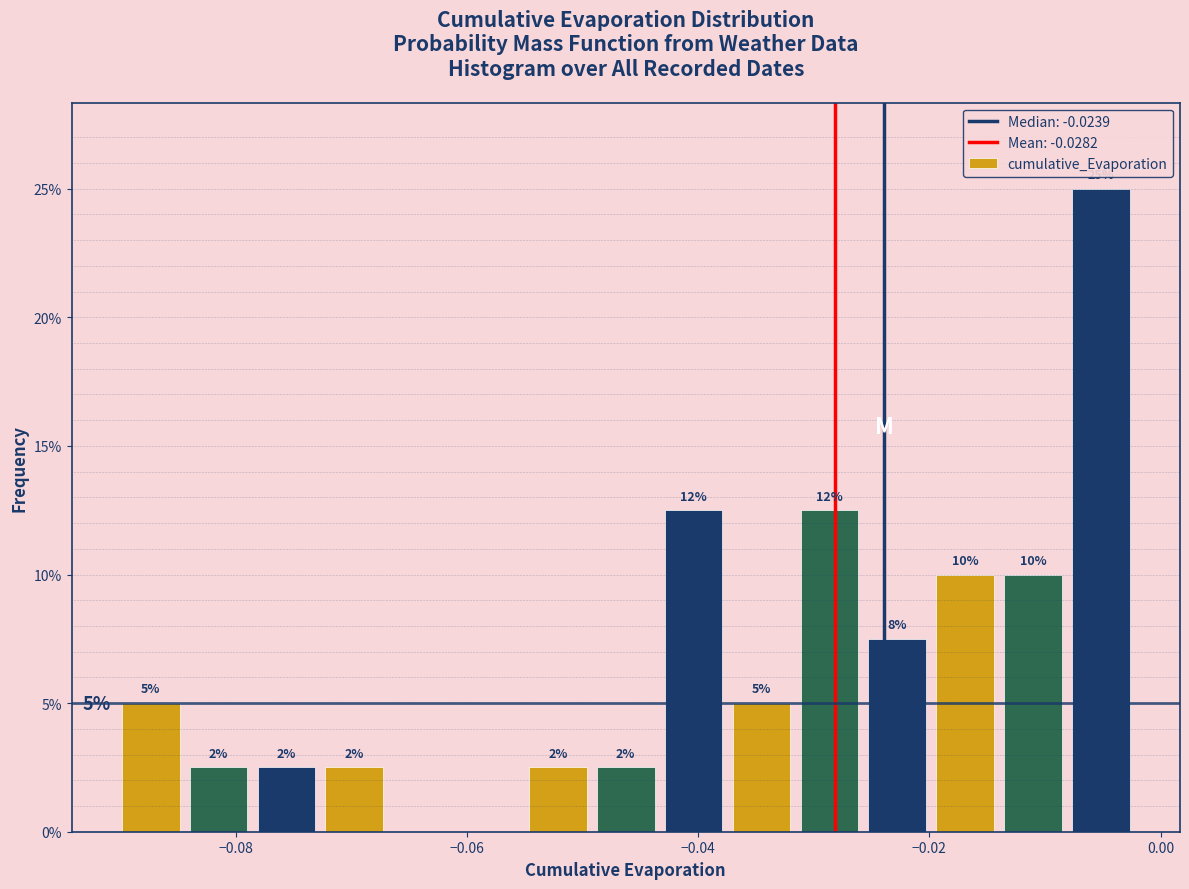

Around what value on the x-axis is the tallest bar? Give the approximate position of its centre, as read against the axis.

-0.006